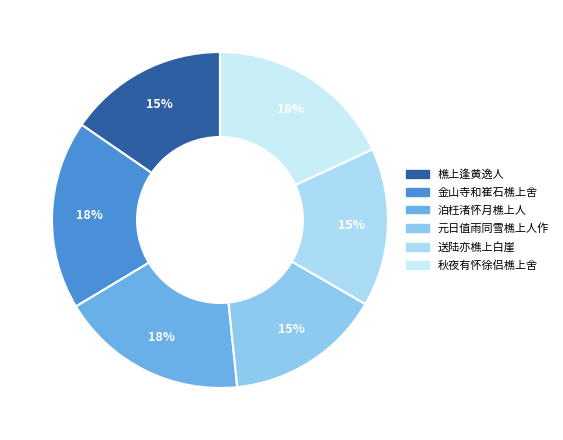

Count the number of slices in the pie.

6